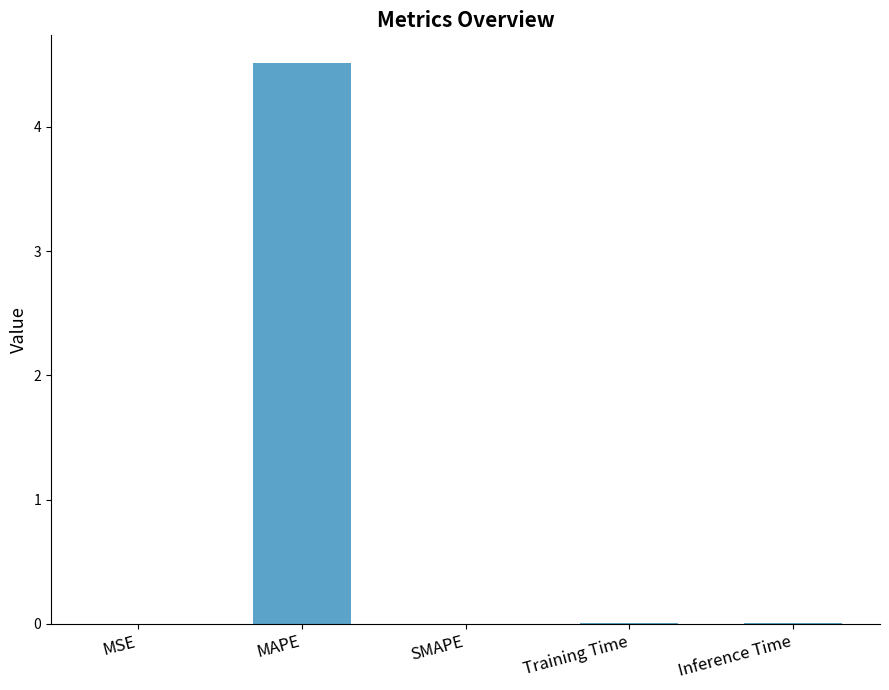

True or false: the data shows 1.8 at MAPE.

False